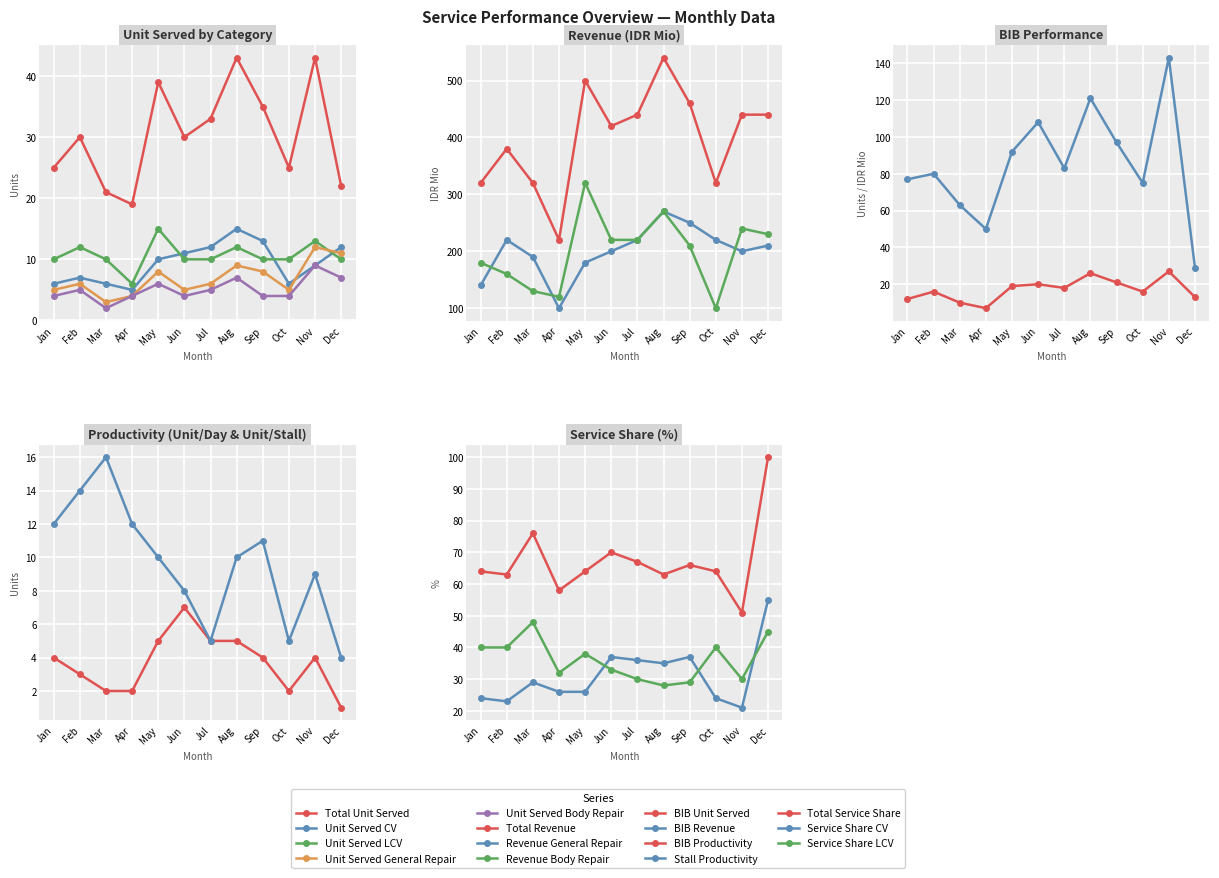

Where is the first local minimum for Unit Served Body Repair?

Mar